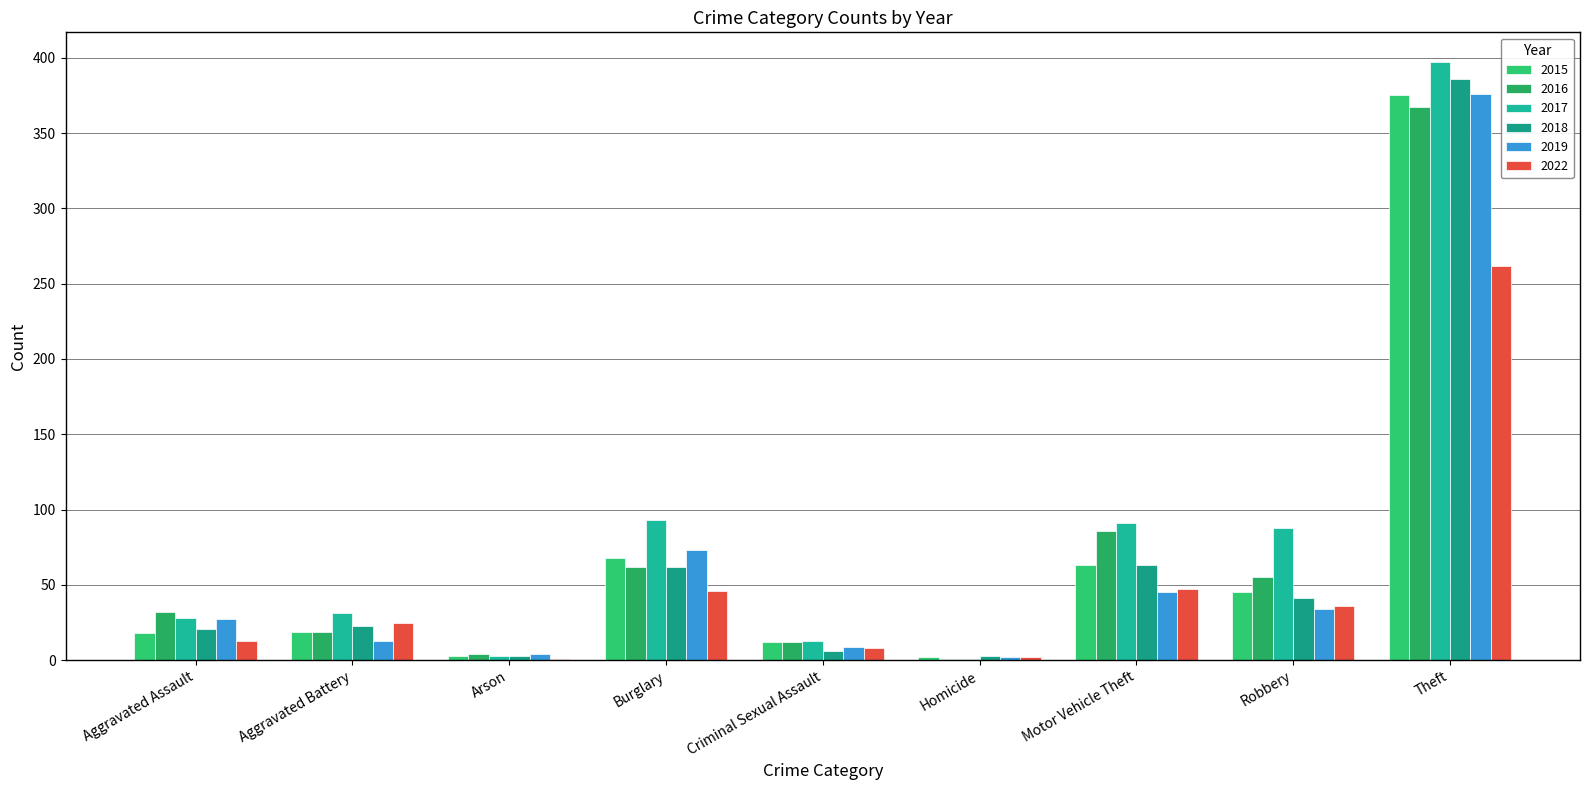

Reading left to right, extract all data points from this chart.

2015: Aggravated Assault=18	Aggravated Battery=19	Arson=3	Burglary=68	Criminal Sexual Assault=12	Homicide=2	Motor Vehicle Theft=63	Robbery=45	Theft=375
2016: Aggravated Assault=32	Aggravated Battery=19	Arson=4	Burglary=62	Criminal Sexual Assault=12	Homicide=1	Motor Vehicle Theft=86	Robbery=55	Theft=367
2017: Aggravated Assault=28	Aggravated Battery=31	Arson=3	Burglary=93	Criminal Sexual Assault=13	Homicide=1	Motor Vehicle Theft=91	Robbery=88	Theft=397
2018: Aggravated Assault=21	Aggravated Battery=23	Arson=3	Burglary=62	Criminal Sexual Assault=6	Homicide=3	Motor Vehicle Theft=63	Robbery=41	Theft=386
2019: Aggravated Assault=27	Aggravated Battery=13	Arson=4	Burglary=73	Criminal Sexual Assault=9	Homicide=2	Motor Vehicle Theft=45	Robbery=34	Theft=376
2022: Aggravated Assault=13	Aggravated Battery=25	Arson=1	Burglary=46	Criminal Sexual Assault=8	Homicide=2	Motor Vehicle Theft=47	Robbery=36	Theft=262